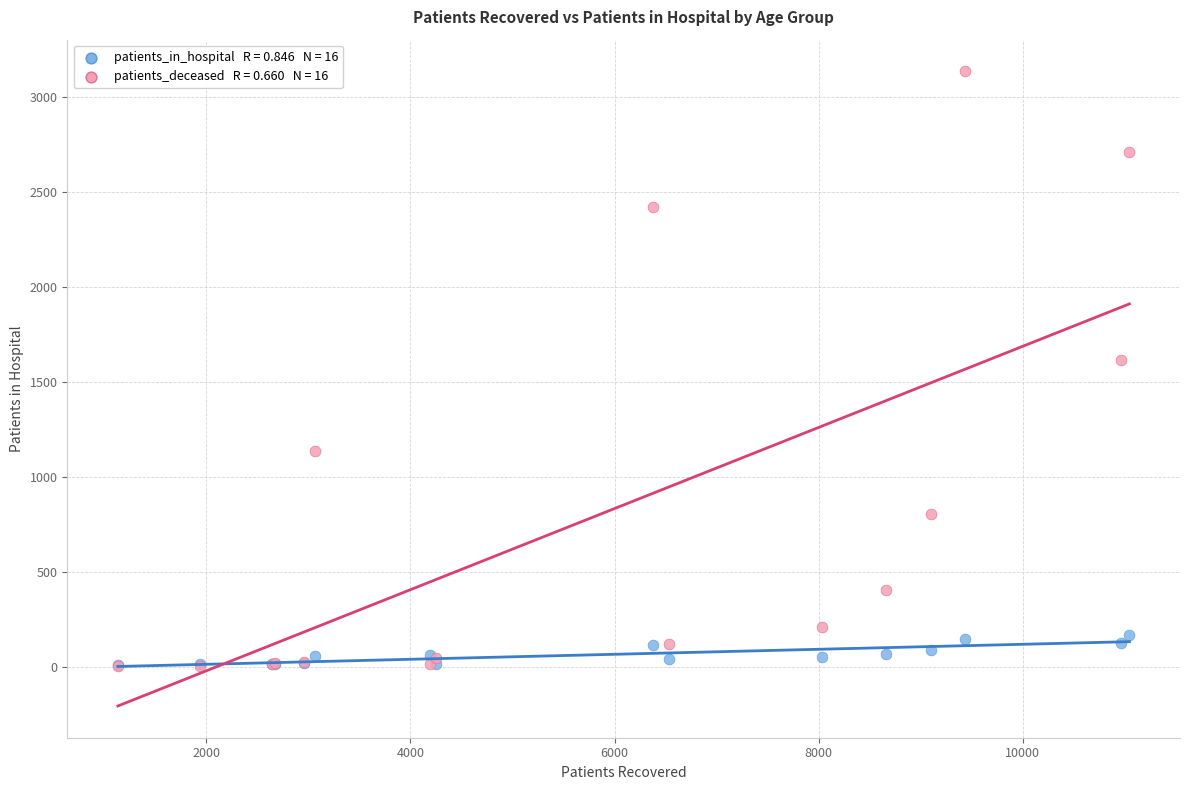

Across all series, what Y value is closest to 1568?

1615